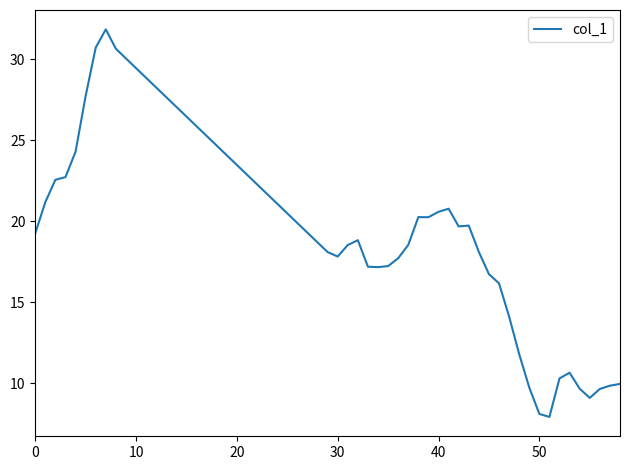

What is the difference between the maximum and minimum values?

23.9